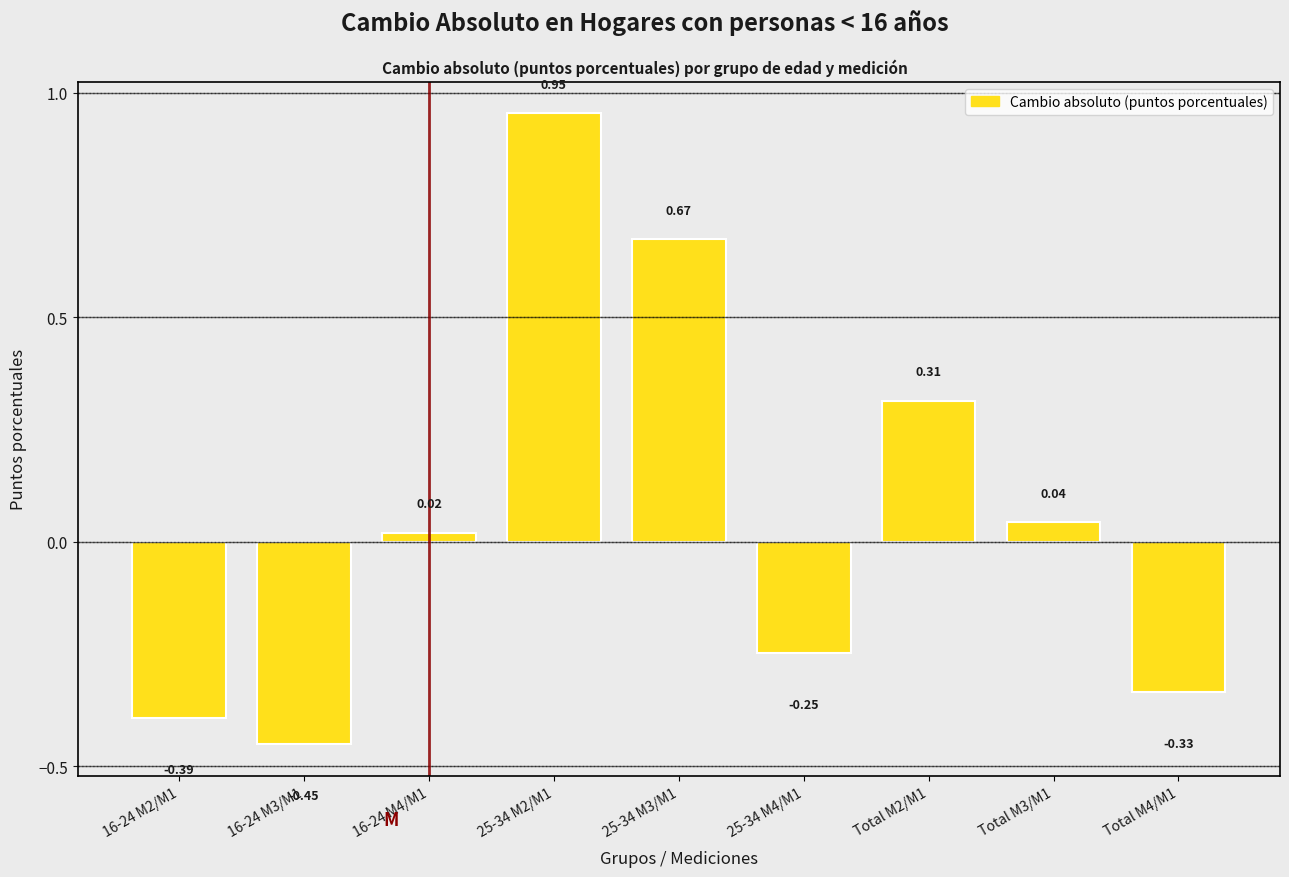

What is the difference between the second highest and minimum values?

1.1